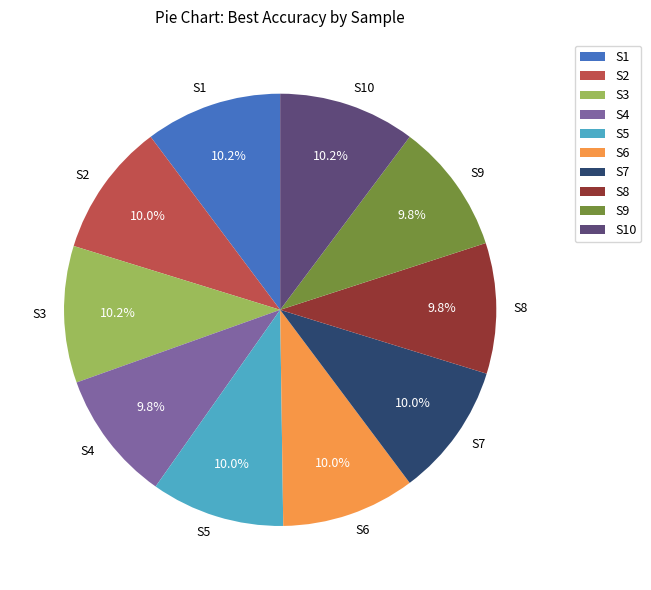

Does S7 account for over 50% of the chart?

No